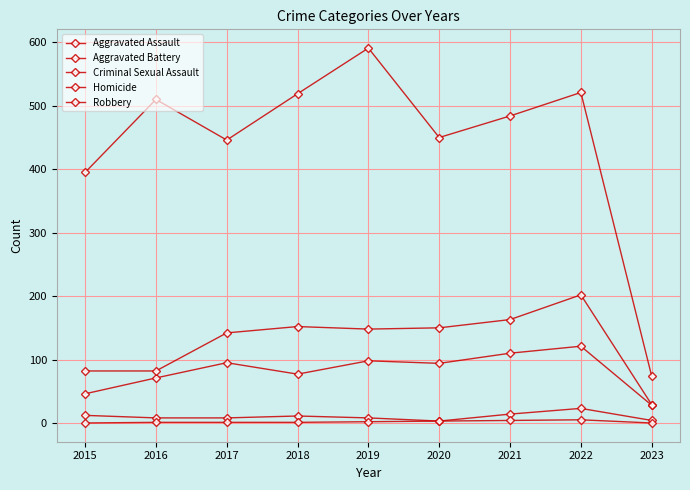

What is the average value of the Criminal Sexual Assault series?

10